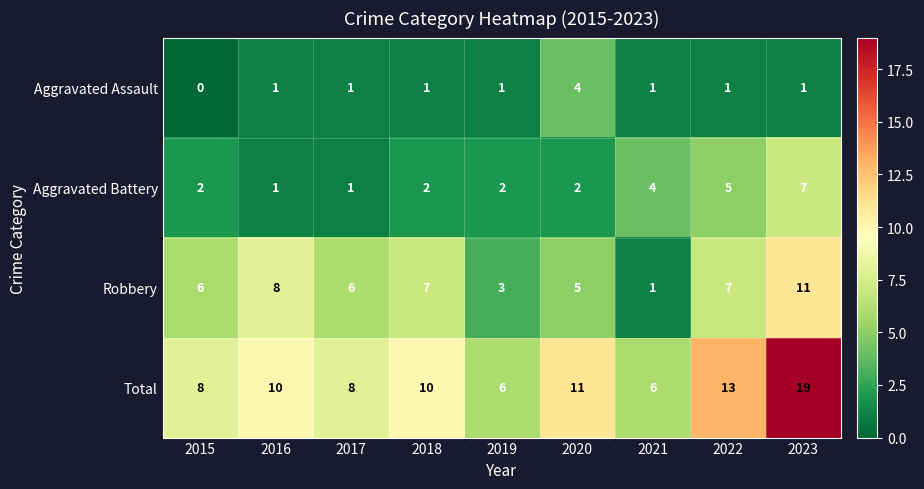

List the series in order of their overall mean, highest first.

Total, Robbery, Aggravated Battery, Aggravated Assault